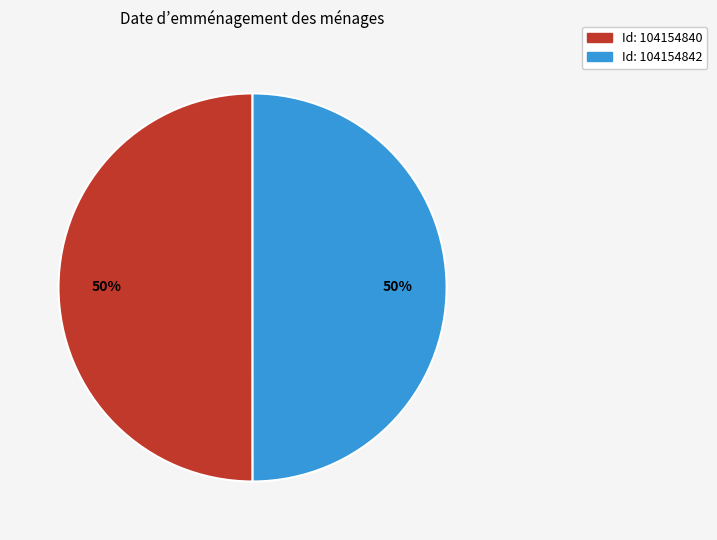

How many segments does this pie chart have?

2